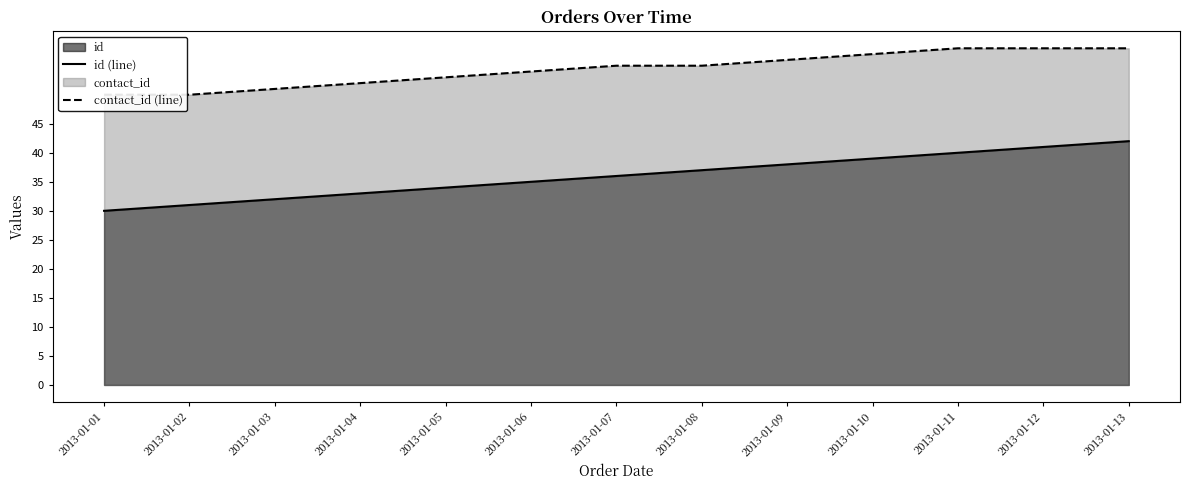

Between 2013-01-04 and 2013-01-12, which series saw the biggest shift?

id (line)